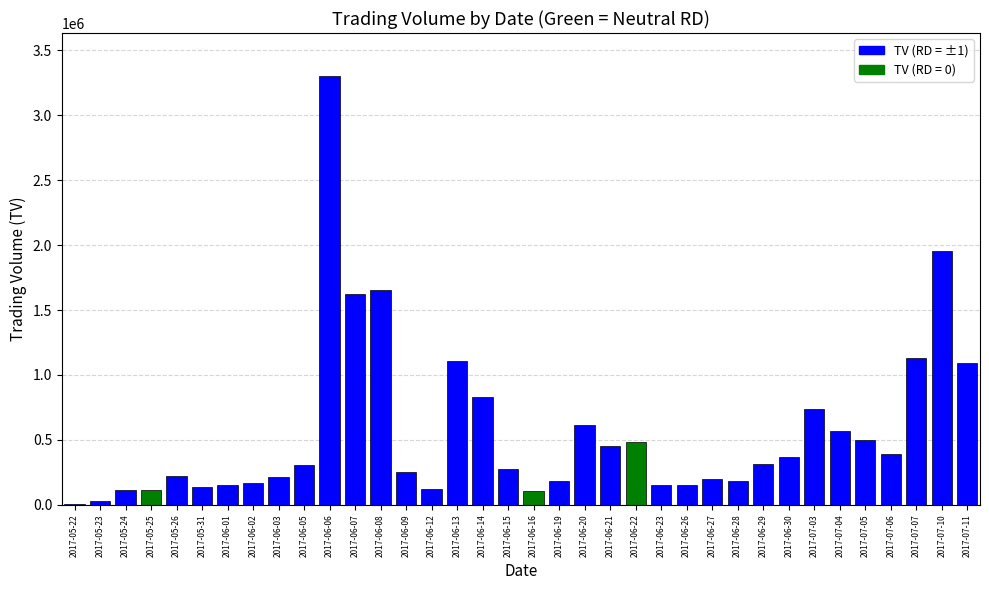

True or false: the data shows 250000 at 2017-06-09.

True